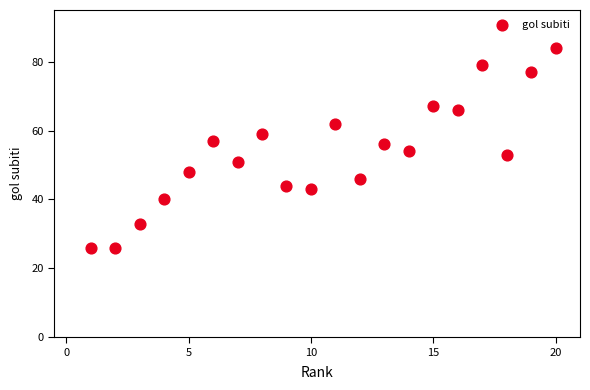

What is the range of Y values (max minus min)?

58